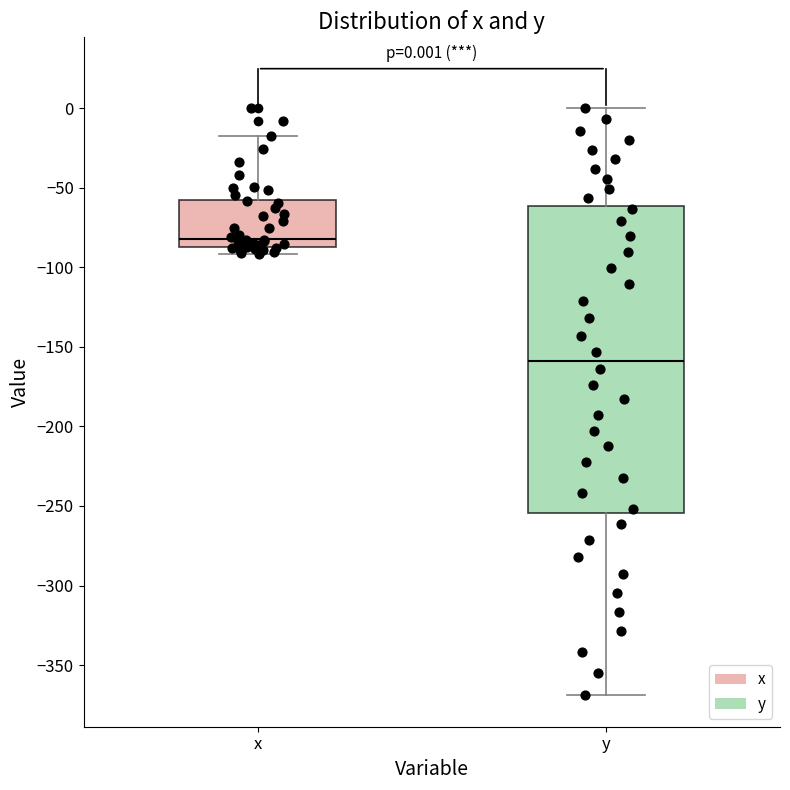

Which box is the tallest, from its lower edge to its upper edge?

y